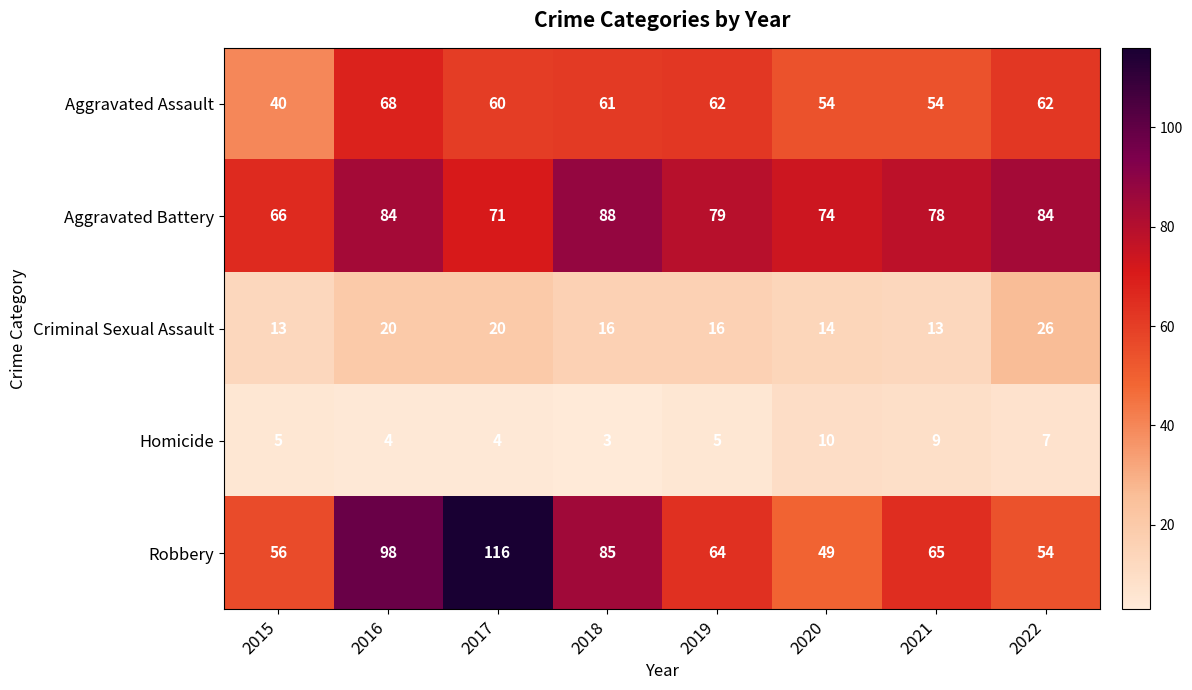

Which series changed the most between 2017 and 2021?

Robbery